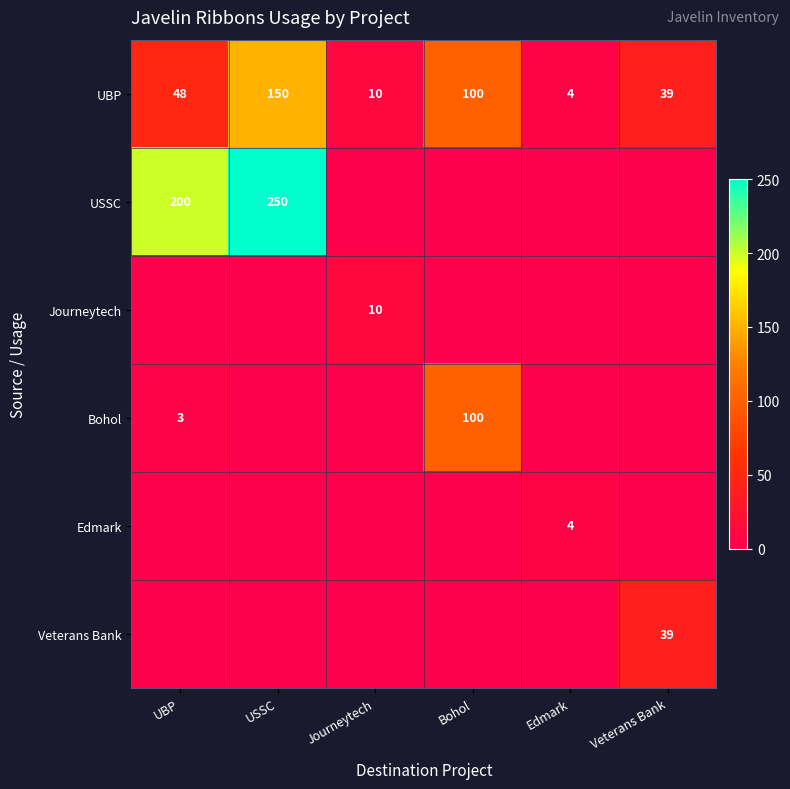

Where is UBP nearest to the value 77?

Bohol